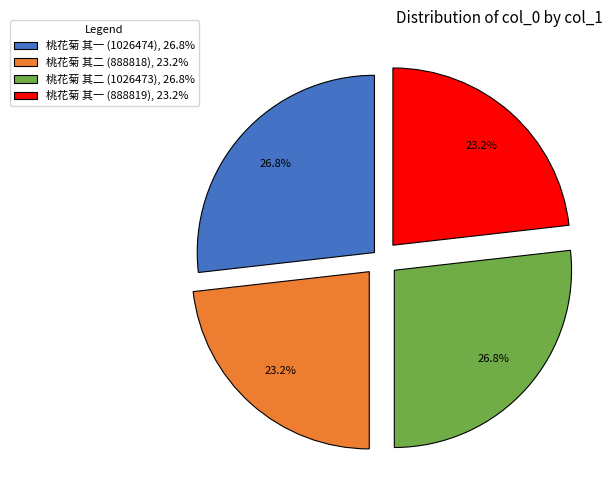

Count the number of slices in the pie.

4